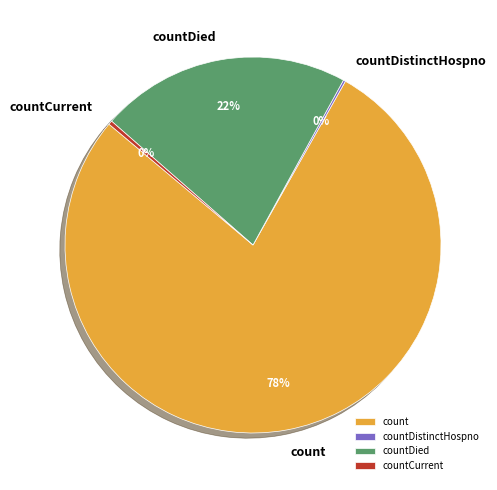

Is there a majority slice in this chart?

Yes